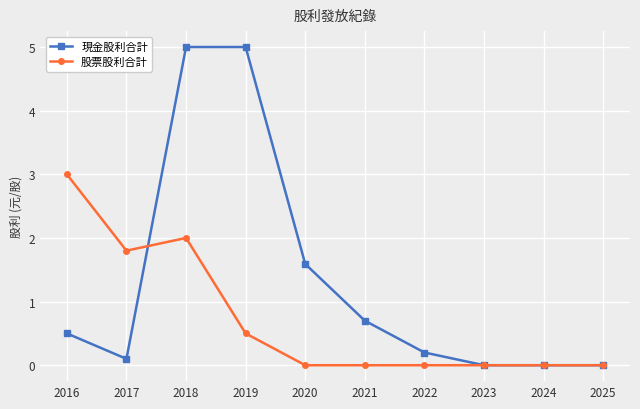

What is the sum of the 現金股利合計 values at 2018 and 2017?

5.1